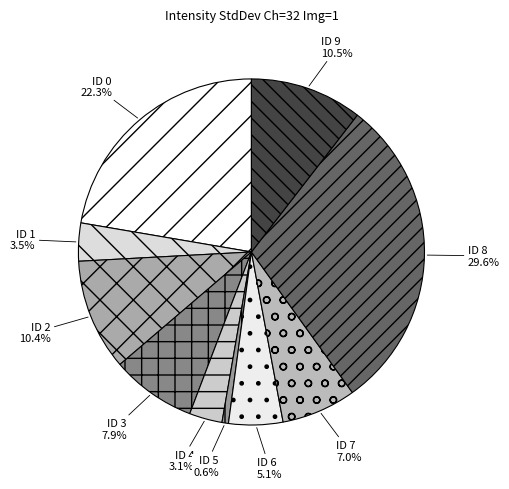

To the nearest percent, what is the difference between the ID 6 and ID 4 slice percentages?

2%